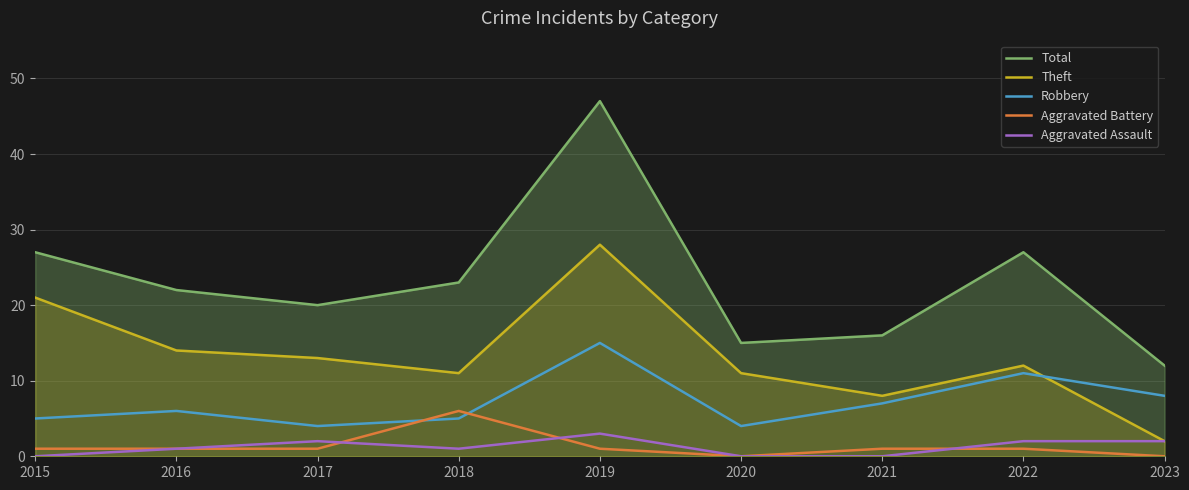

Does the chart have visible grid lines?

Yes